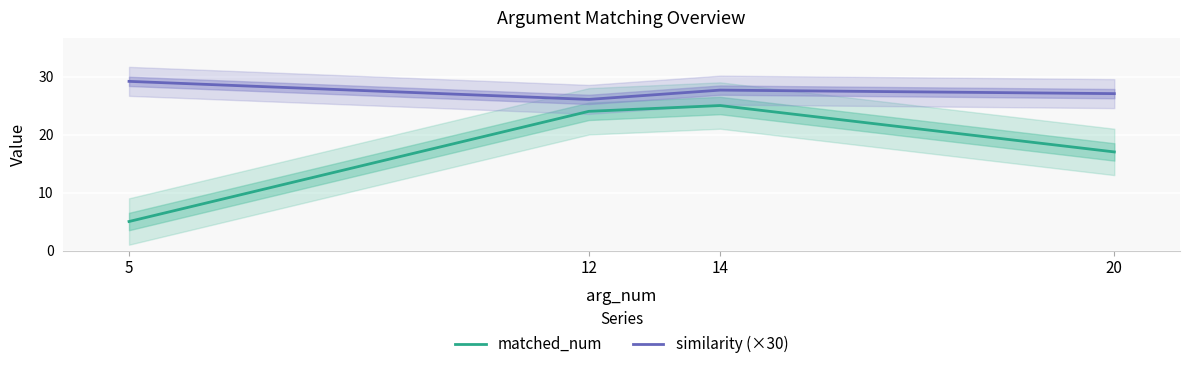

True or false: similarity (×30) has more than 2 points higher than both neighbors.

False